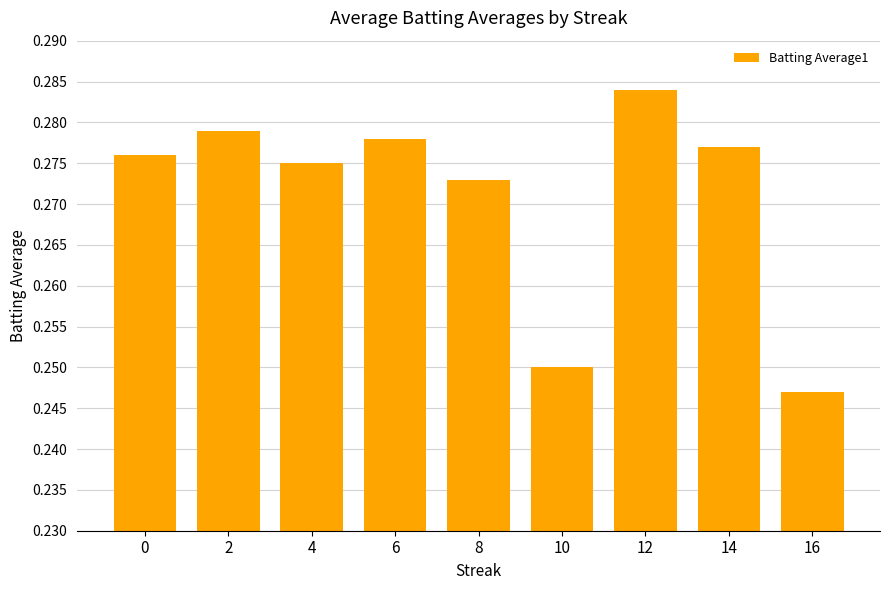

Is it true that the value at 4 is 0.2?

False